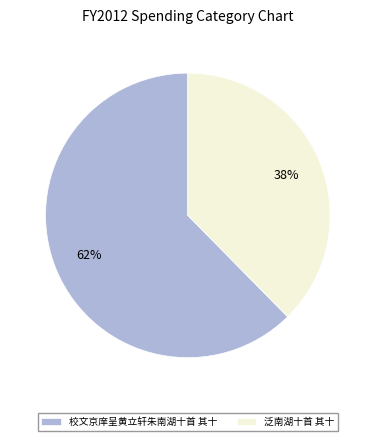

Rank the categories by value from lowest to highest.

泛南湖十首 其十, 校文京庠呈黄立轩朱南湖十首 其十